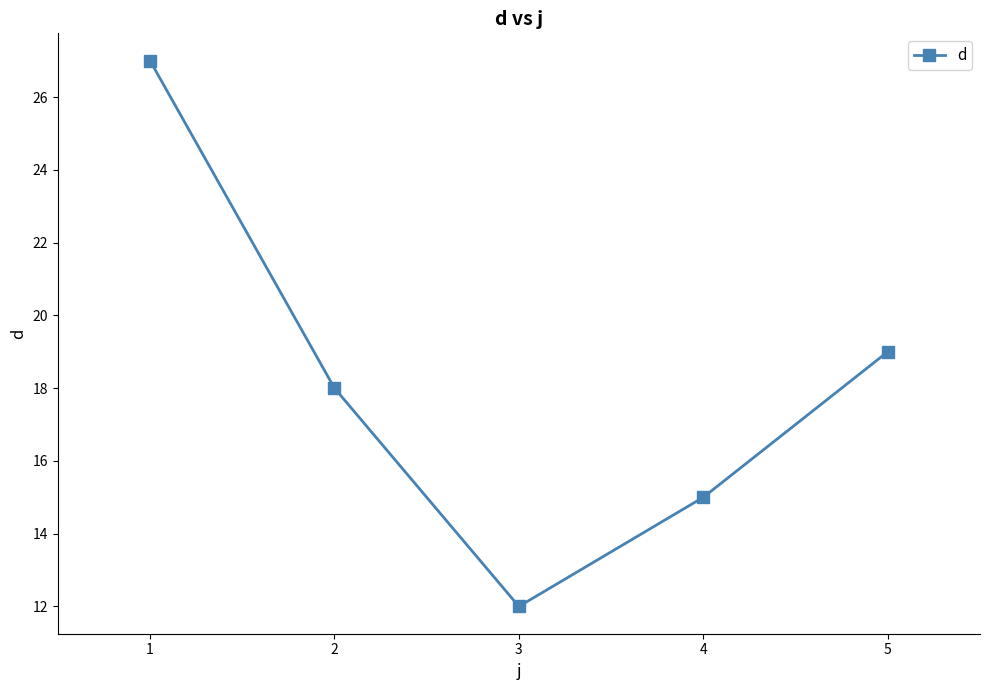

Approximately how many times larger is the value at 3 compared to 1?

0.4